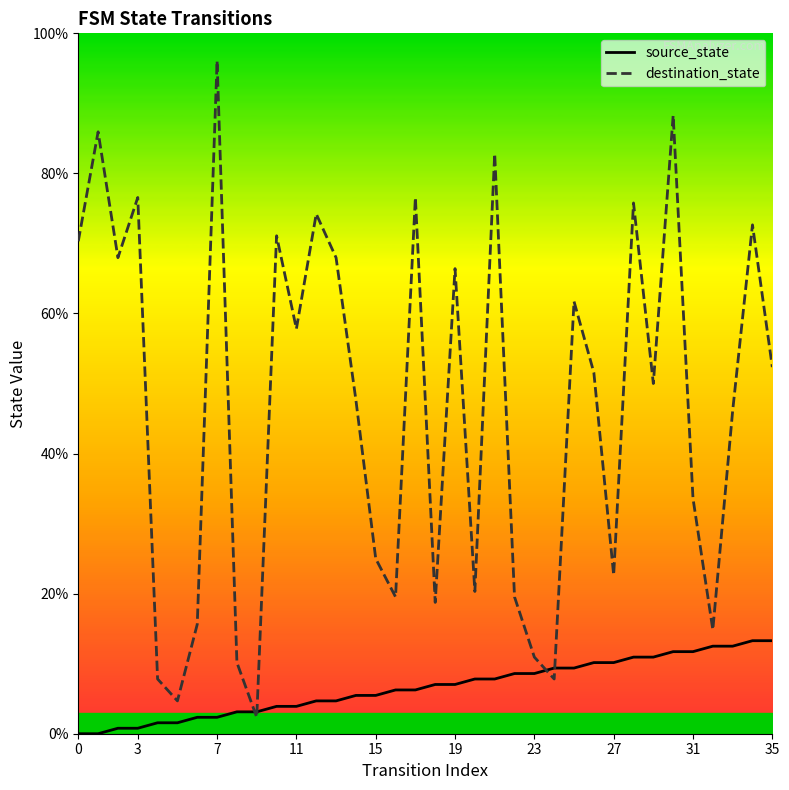

What is the sum of all destination_state values?

1673.4